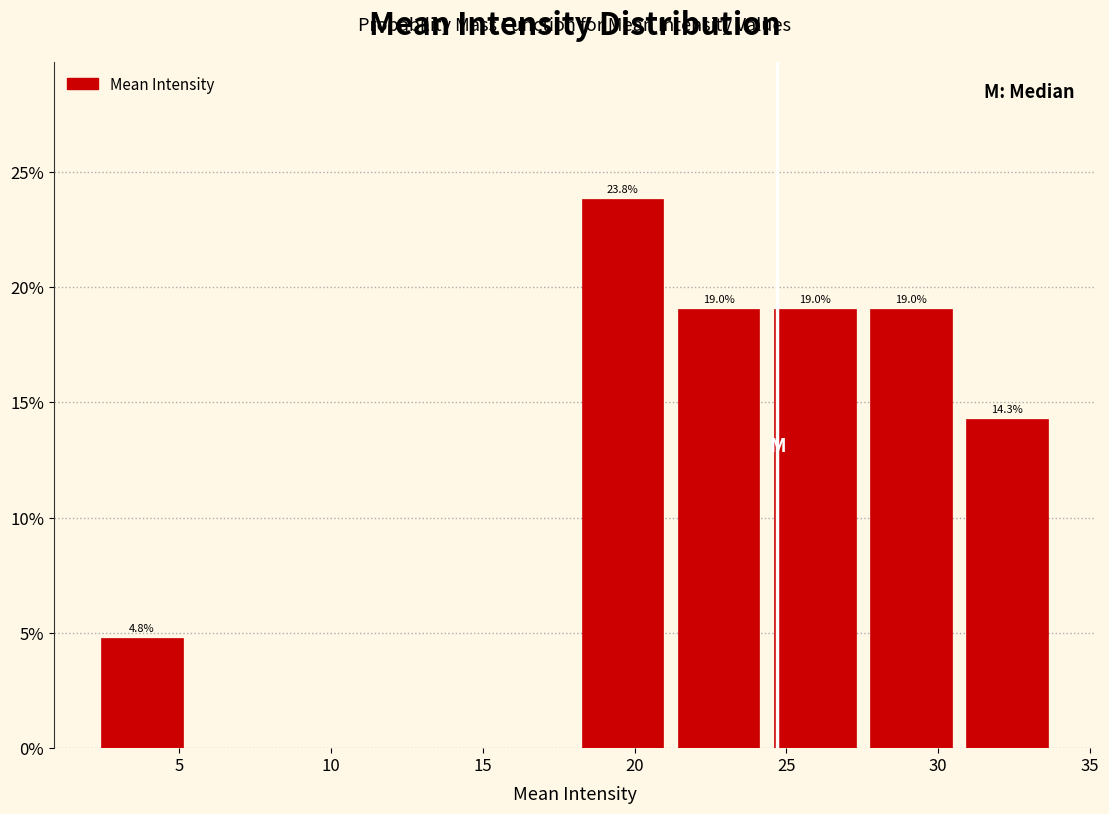

Which range on the x-axis has the tallest bar?

18.0 to 21.0